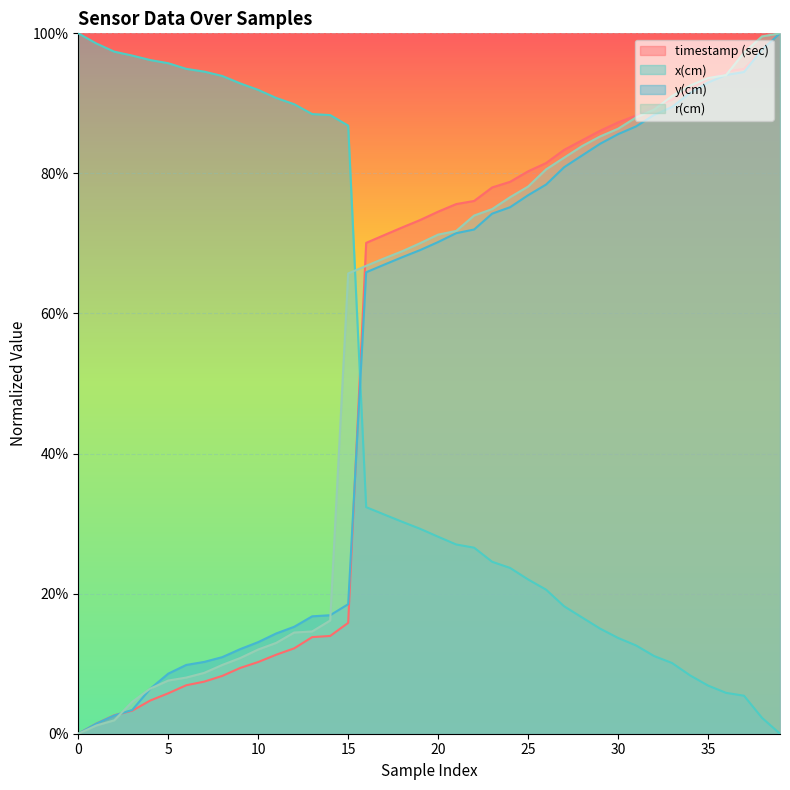

Does the chart display data point markers on the line(s)?

No